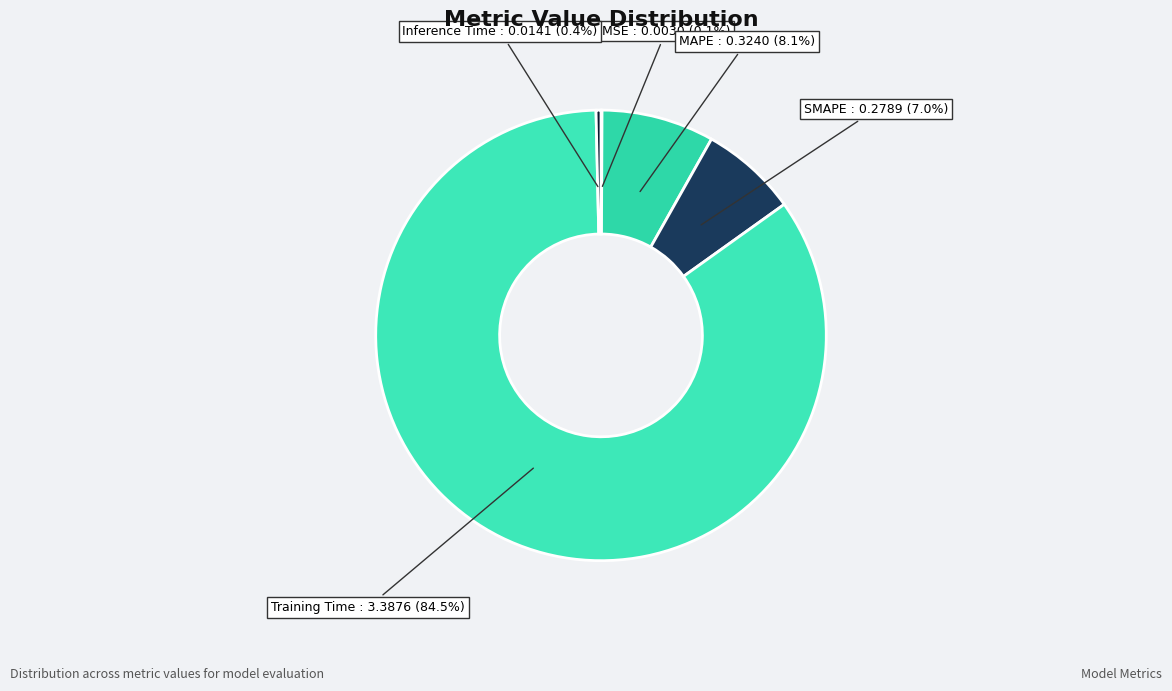

Does Training Time account for over 50% of the chart?

Yes